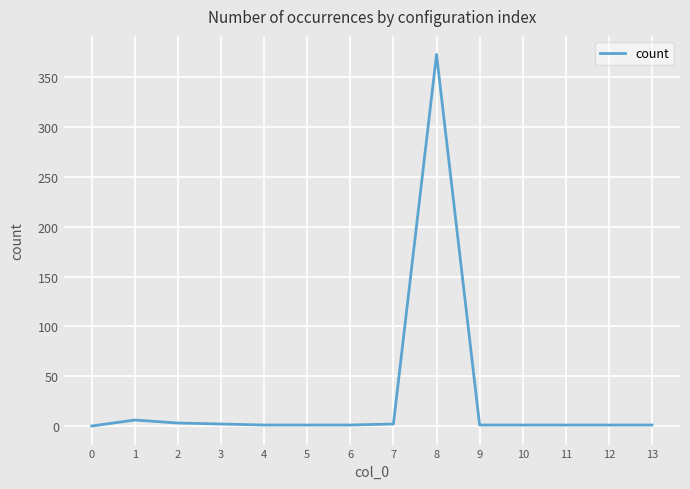

Approximately how many times larger is the value at 10 compared to 13?

1.0